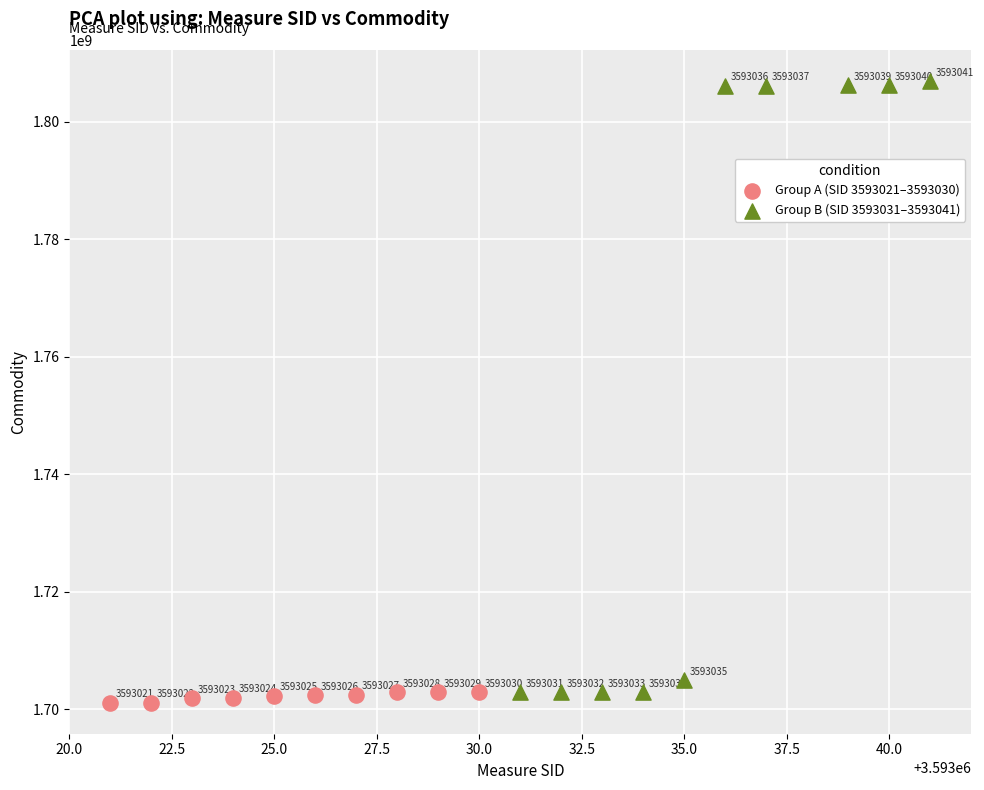

Which series reaches the minimum Y coordinate?

Group A (SID 3593021–3593030)